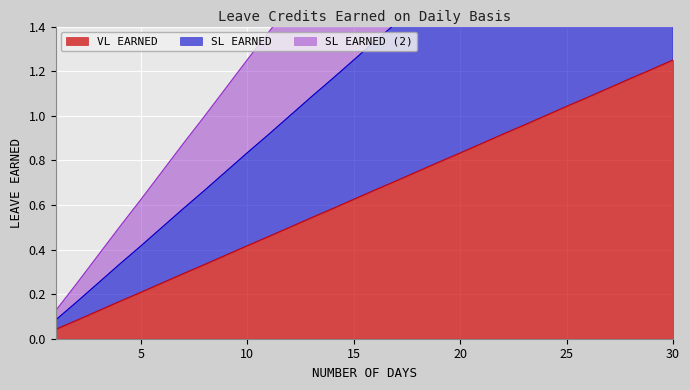

Where is SL EARNED (2) nearest to the value 1?

8